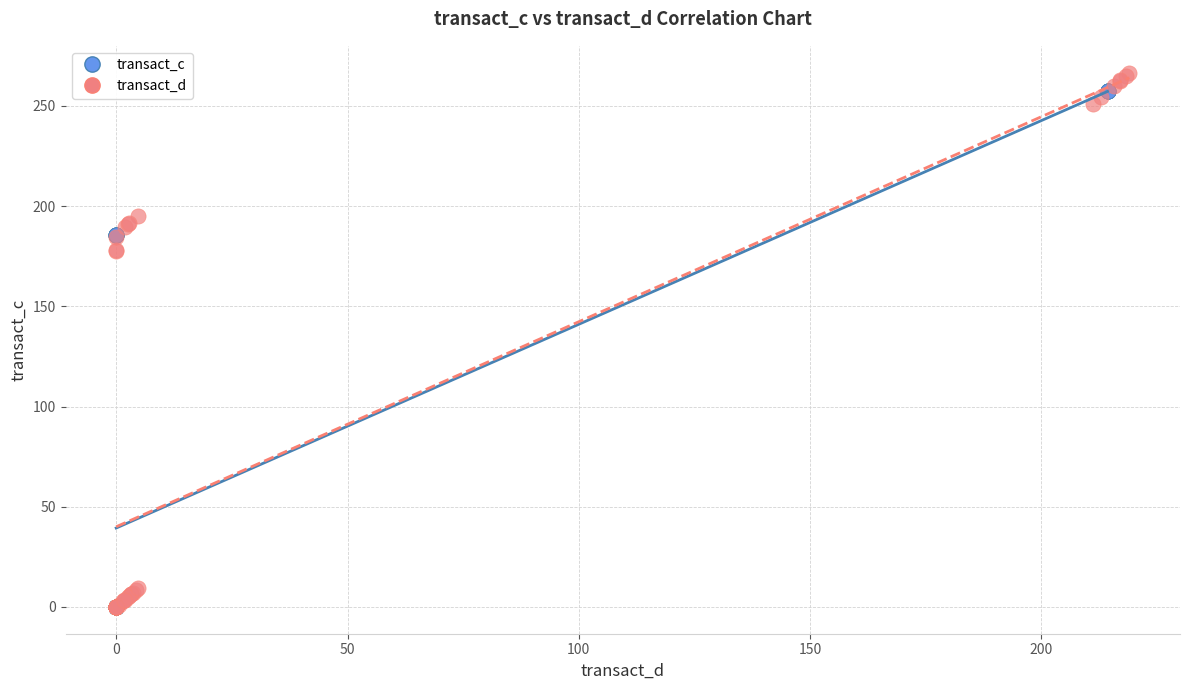

Which series has the widest spread of Y values?

transact_d